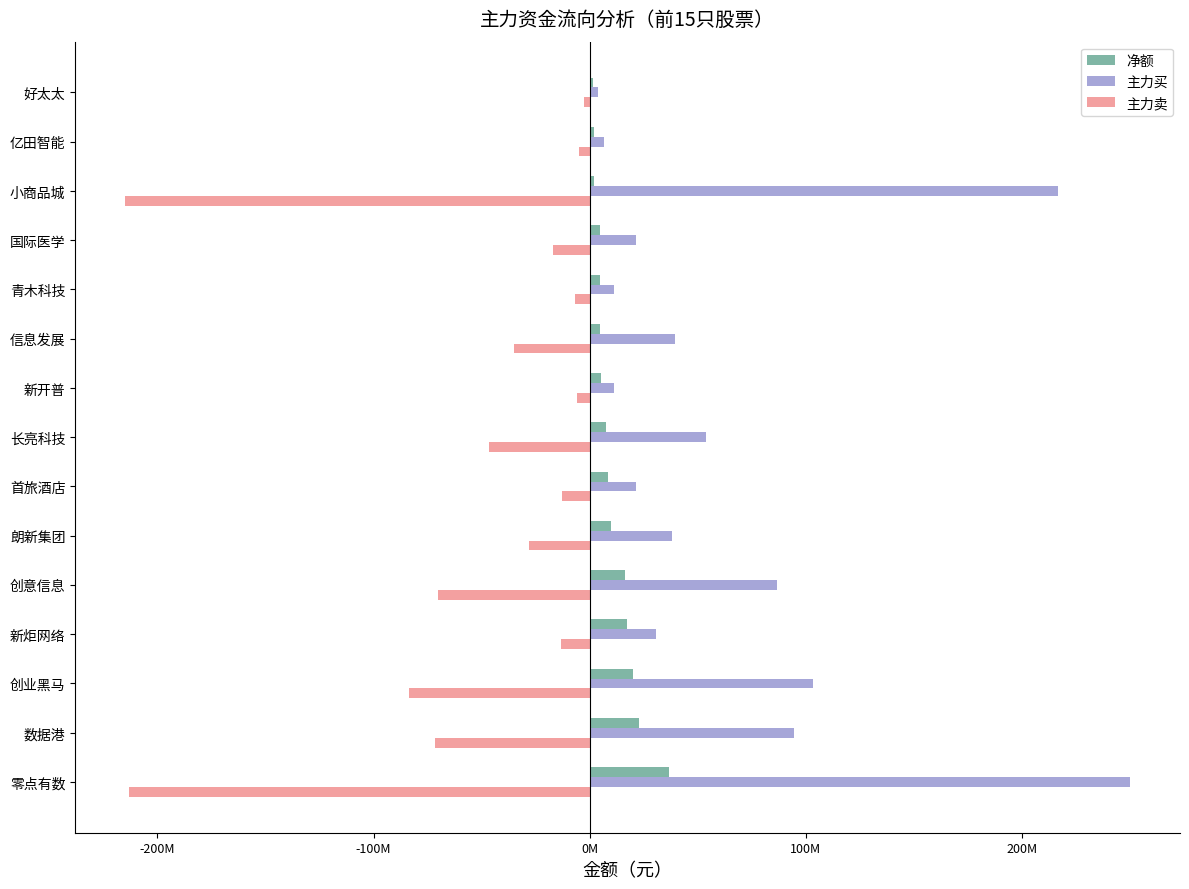

What are all the series names shown in the legend?

净额, 主力买, 主力卖